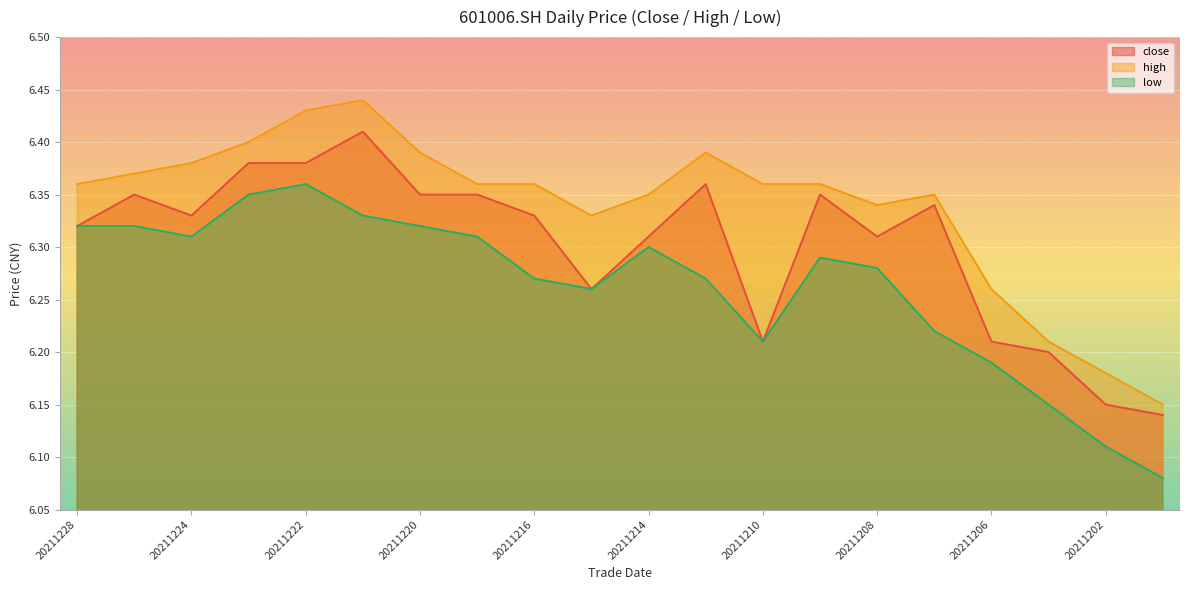

Is the value of close at 20211224 greater than the value of high at 20211224?

No